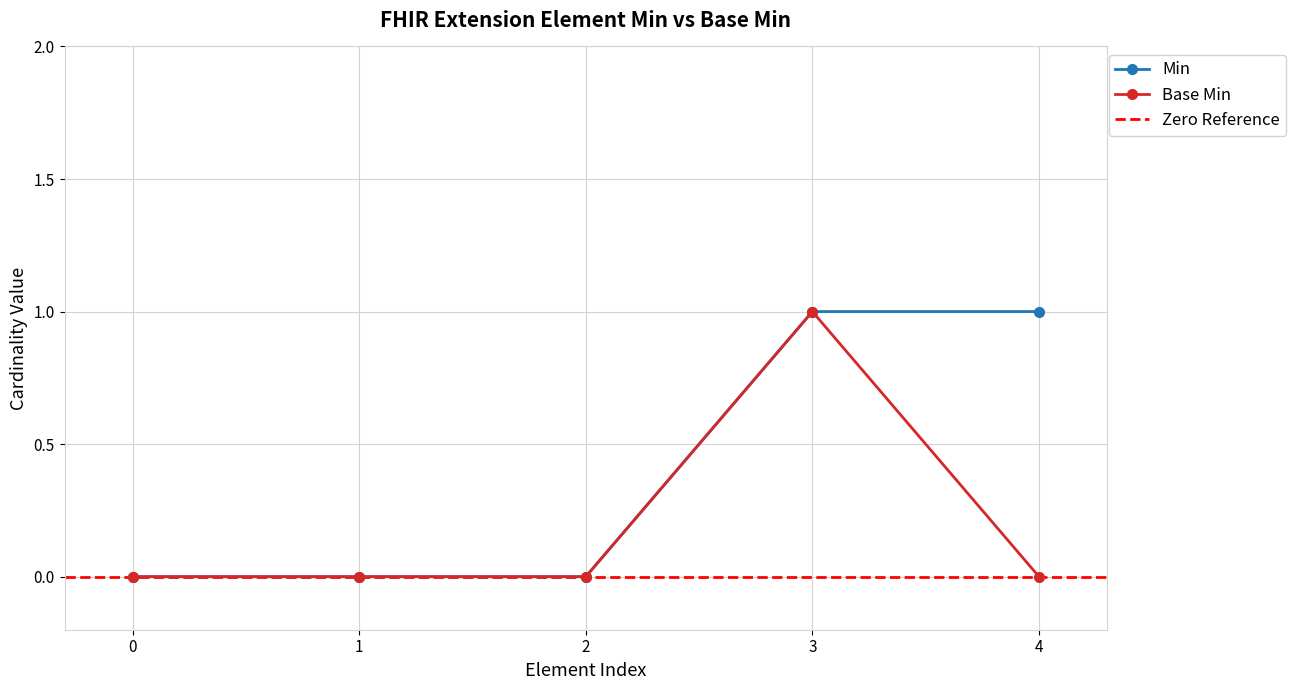

True or false: Extension.extension and Extension.url cross at least once.

False